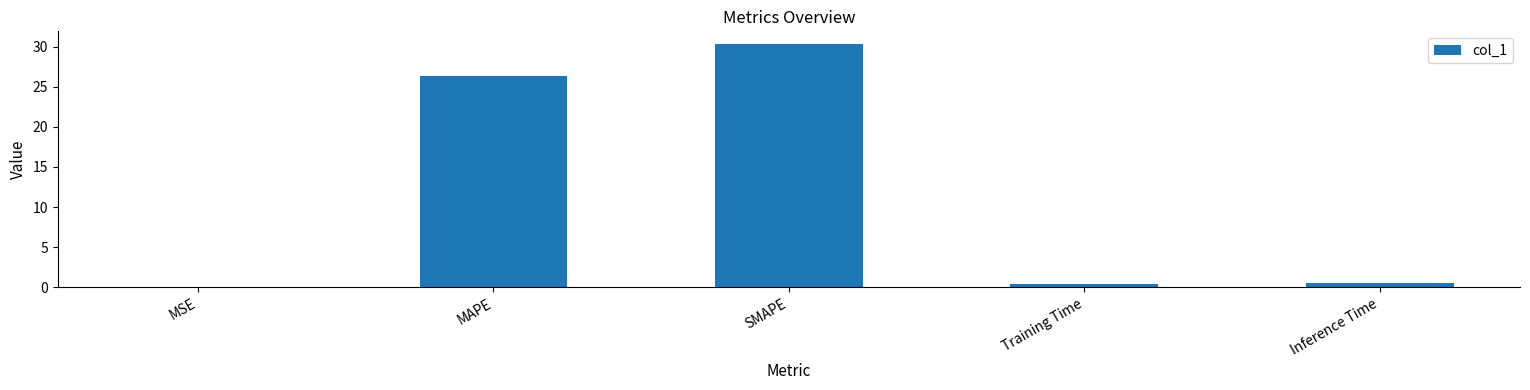

At which label is the value closest to 15?

MAPE